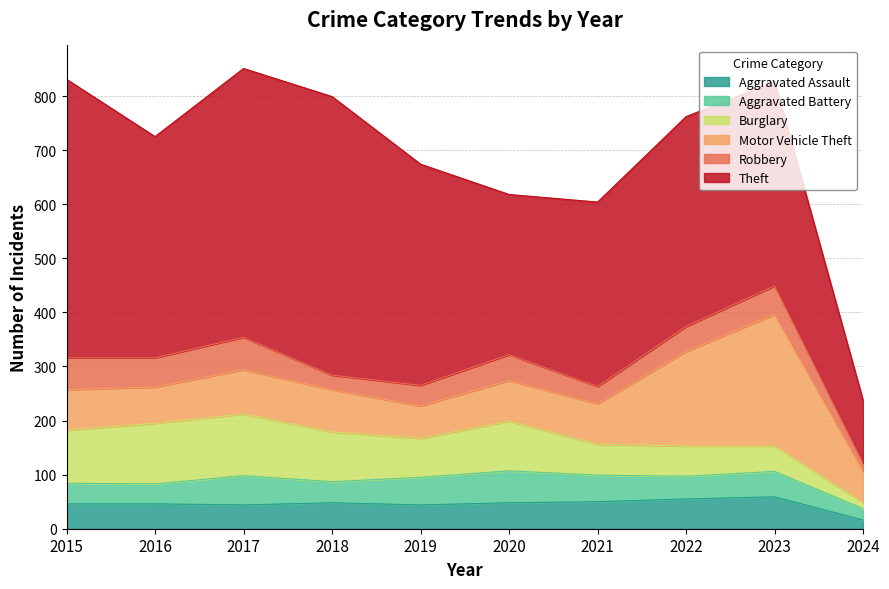

At how many categories does at least one series exceed 491?

3